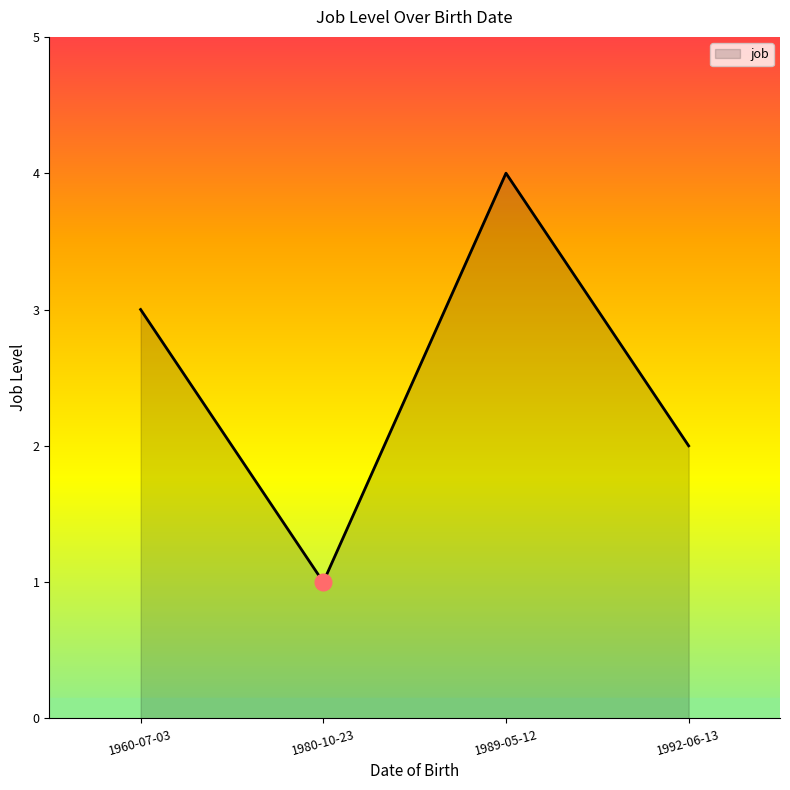

Rank the categories by value from highest to lowest.

1989-05-12, 1960-07-03, 1992-06-13, 1980-10-23